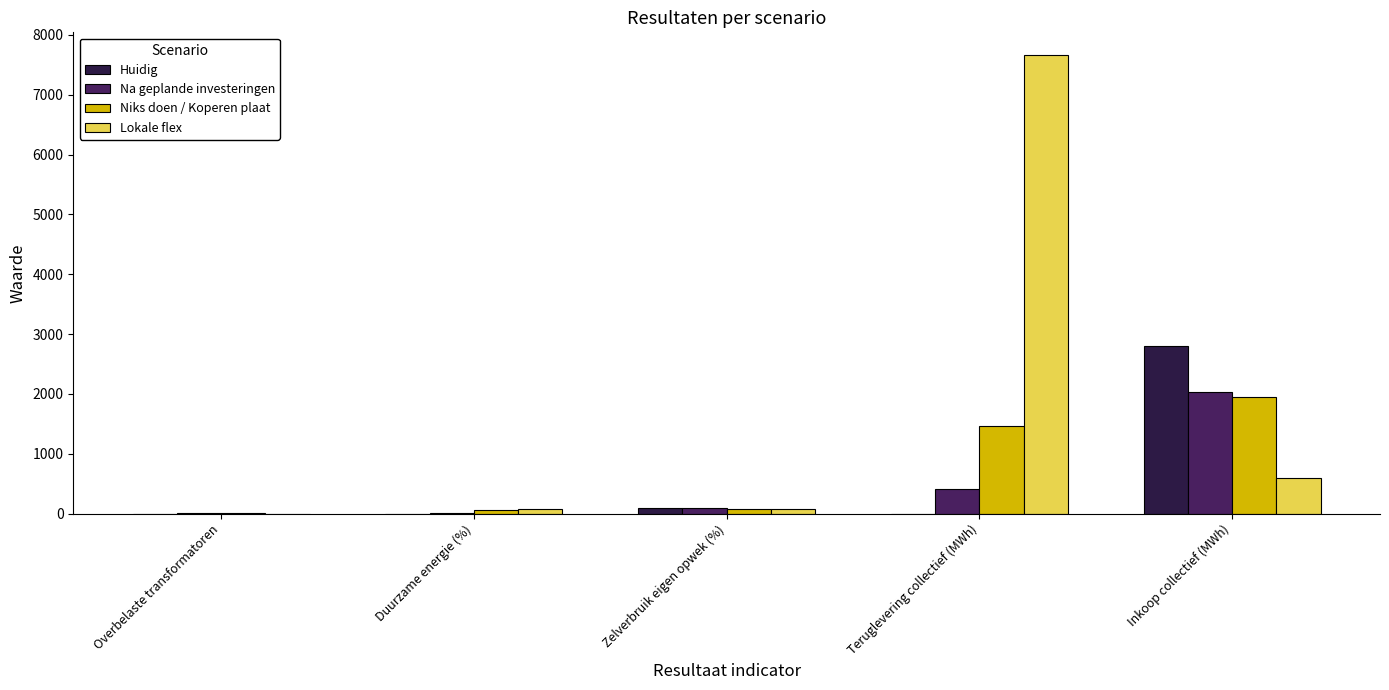

Is it true that Na geplande investeringen equals 417 at Teruglevering collectief (MWh)?

True